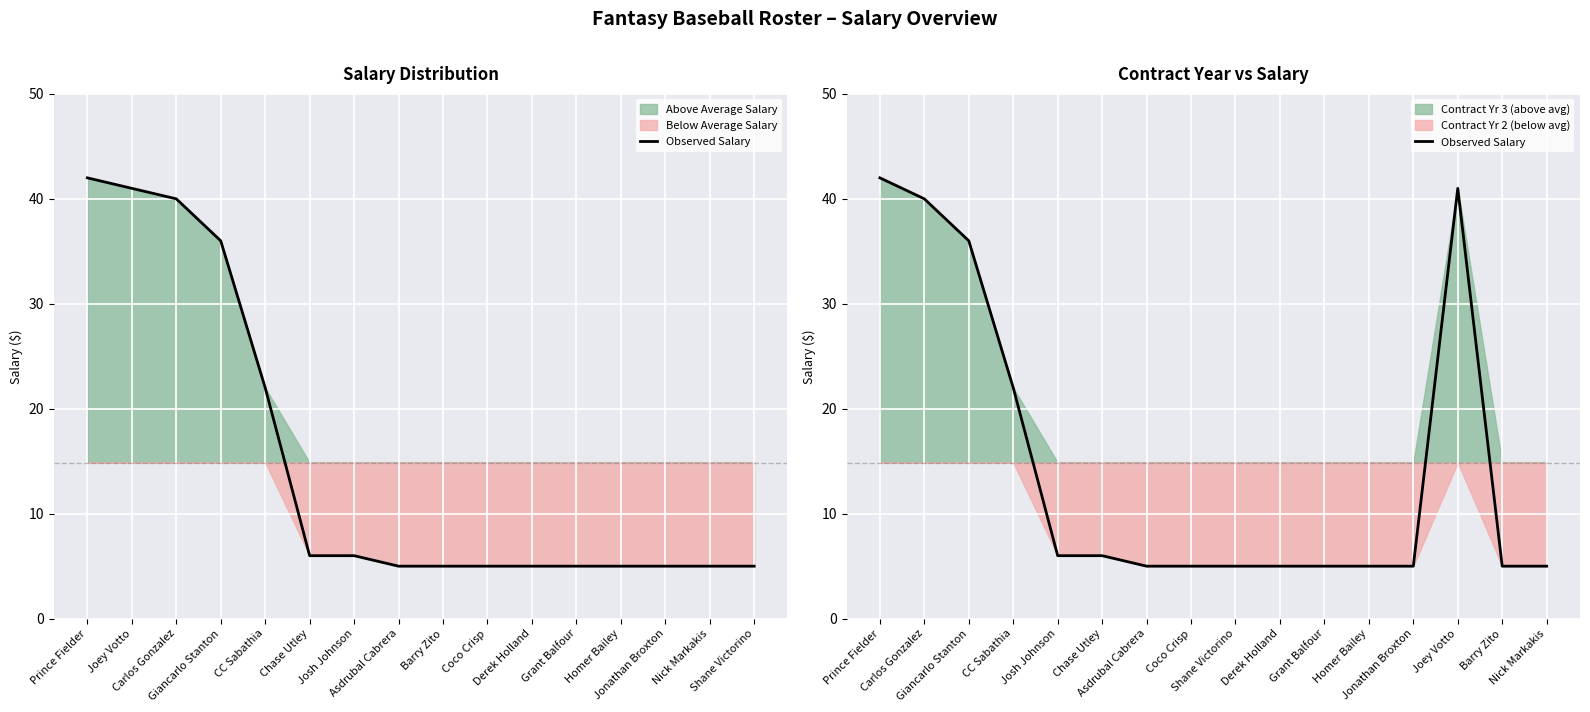

At which category does the chart reach its peak across all series?

Prince Fielder